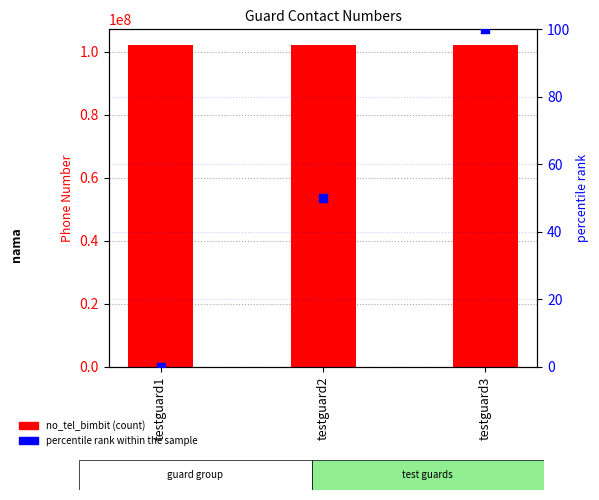

Which series has the widest spread of Y values?

percentile rank within the sample